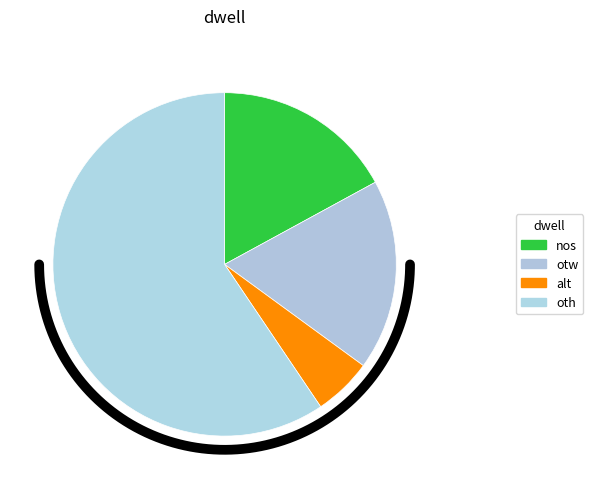

What percentage is the oth slice, to the nearest percent?

59%